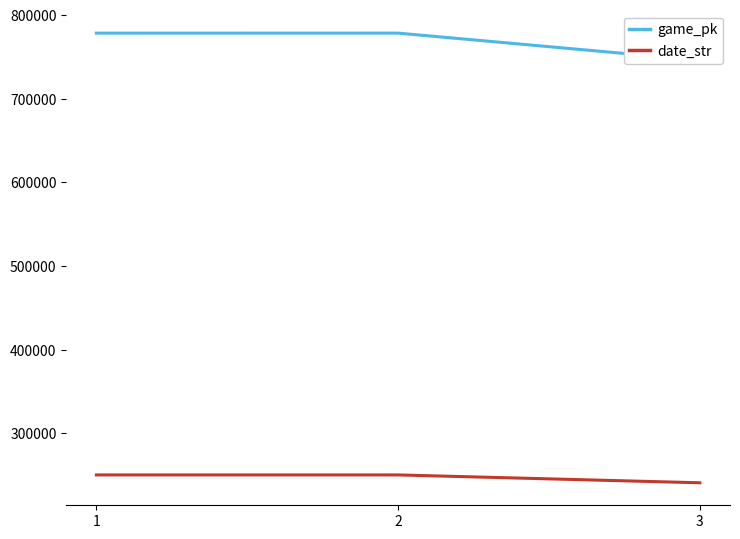

What is the spread (max minus min) of values at 1?

528169